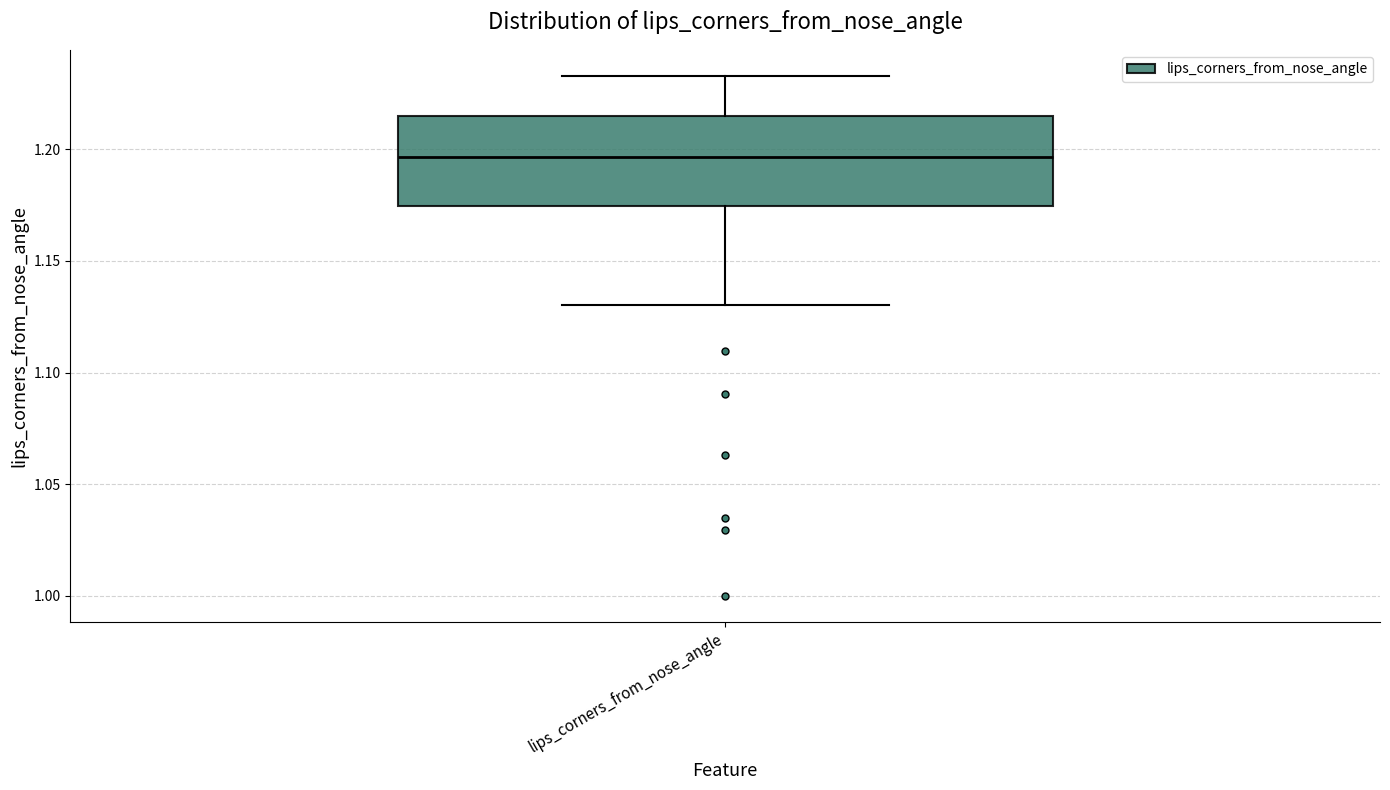

Read this box plot against the y-axis: the position of the median line, the range covered by the box, and the ends of both whiskers. The values are not printed on the chart, so give them approximately, as read against the axis.

median 1.195, box 1.175 to 1.215, whiskers 1.130 to 1.235